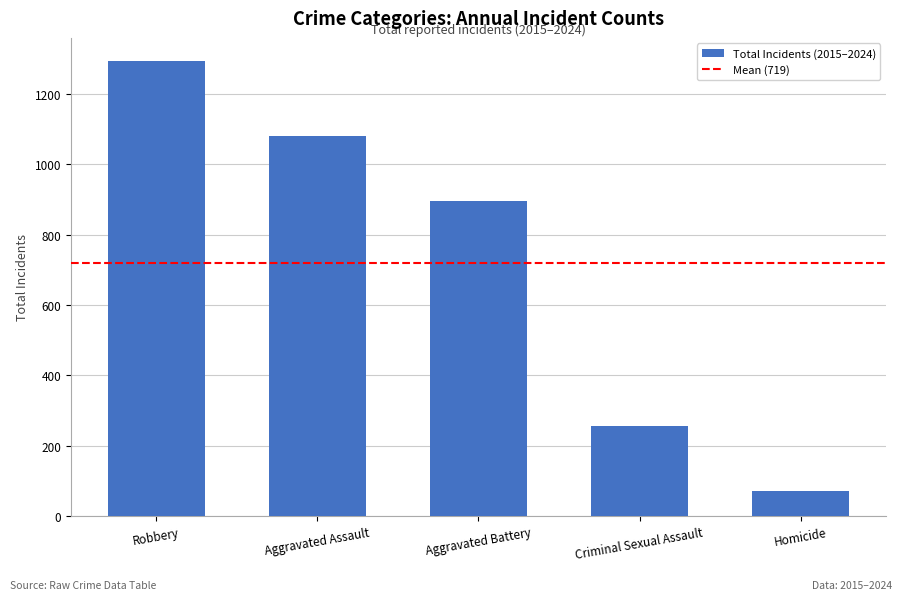

Where is the data nearest to the value 682?

Aggravated Battery